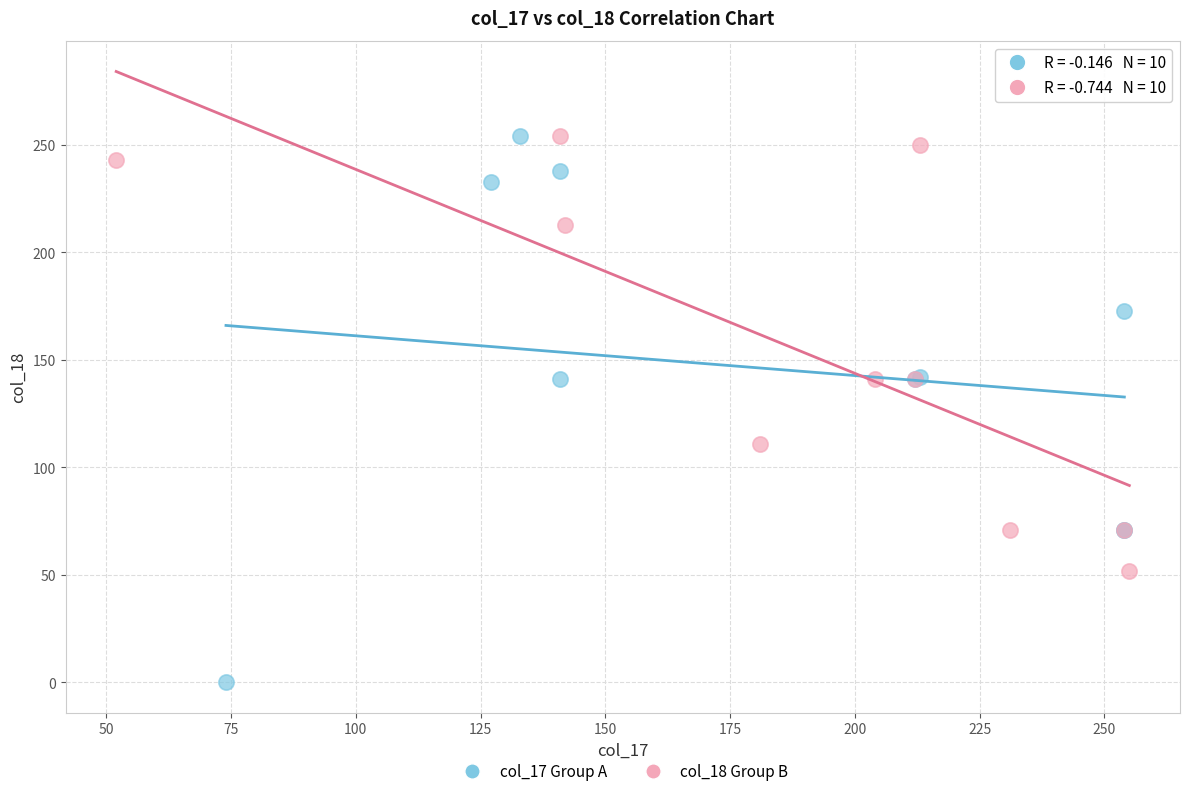

Which series contains the lowest Y value?

col_17 Group A